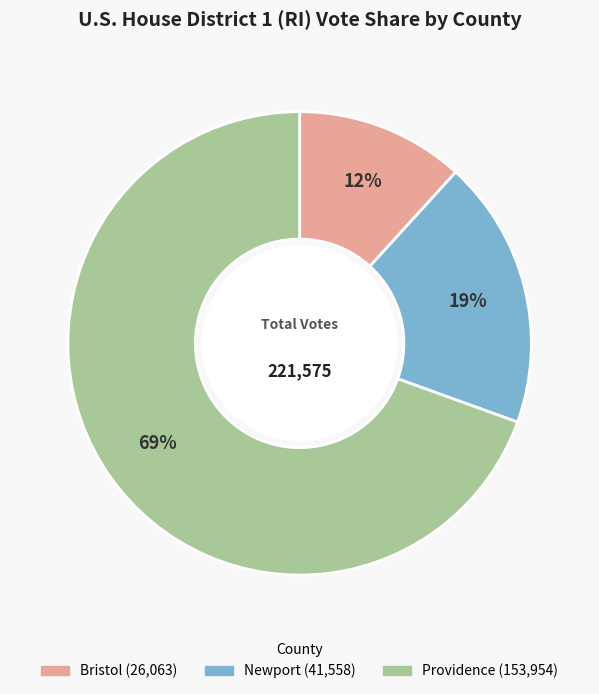

Which slice is the largest?

Providence